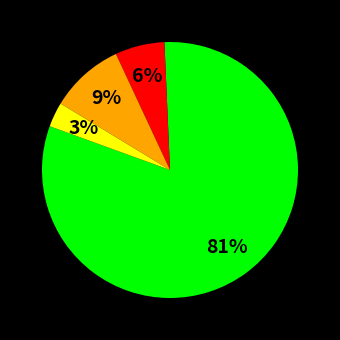

Count the number of slices in the pie.

4